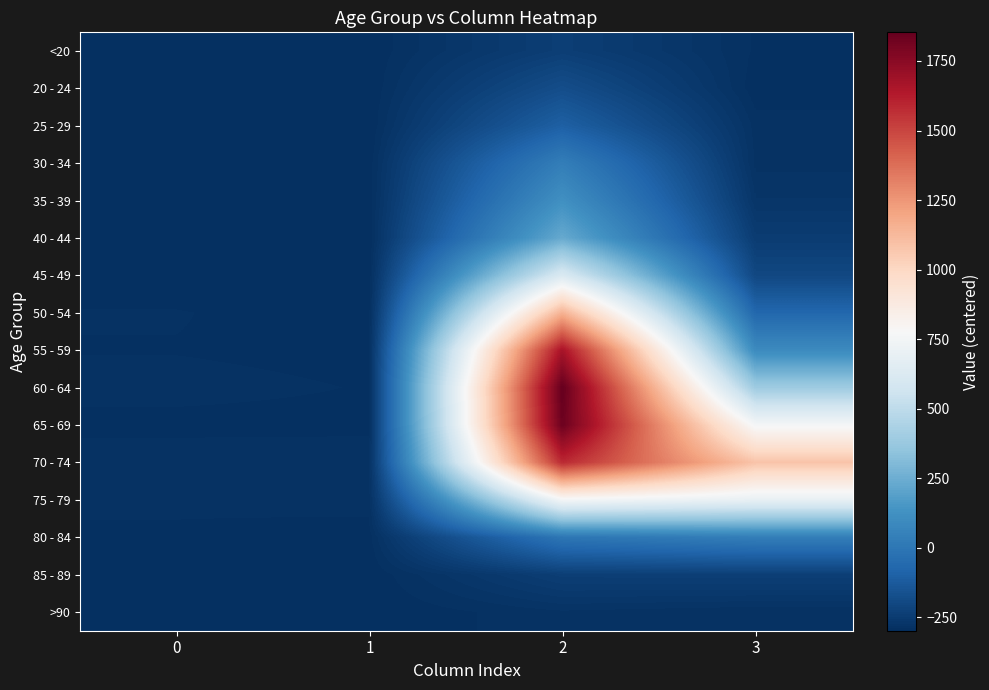

Between 1 and 3, which series saw the biggest shift?

70 - 74